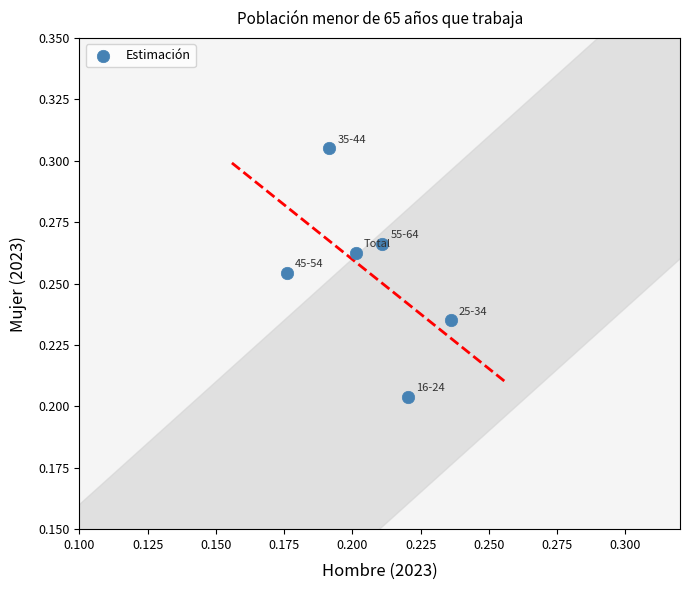

Count the number of points in this scatter plot.

6